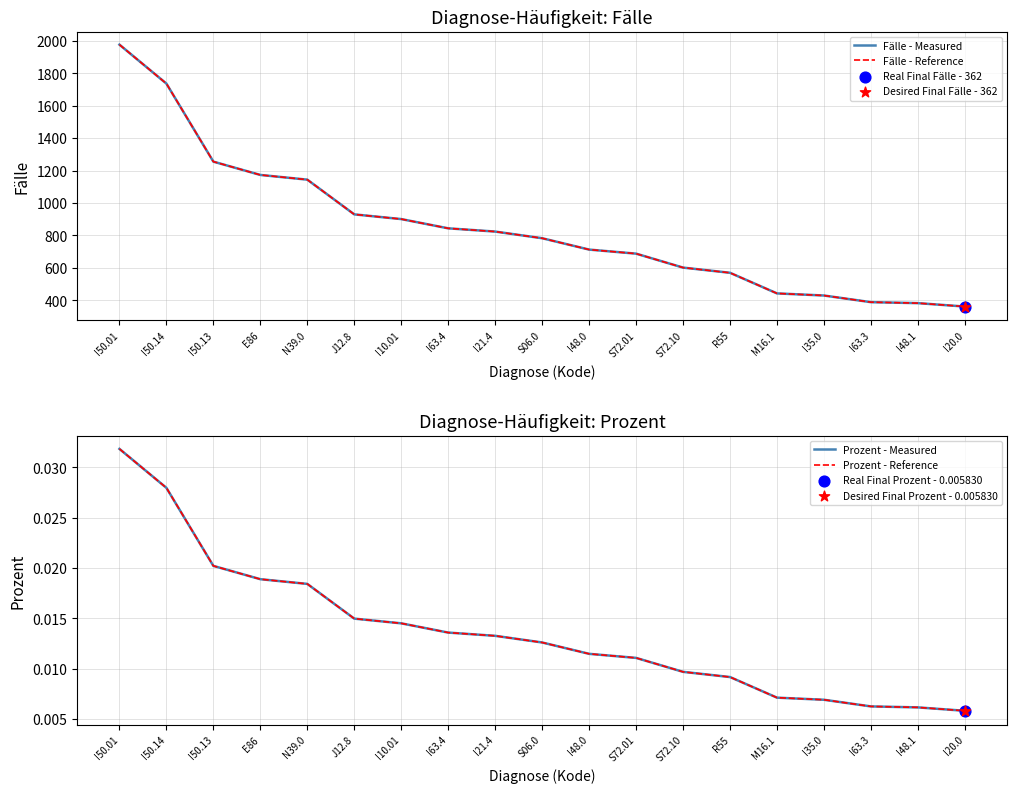

Is the value of Prozent - Reference at S72.10 greater than the value of Fälle - Reference at I63.4?

No